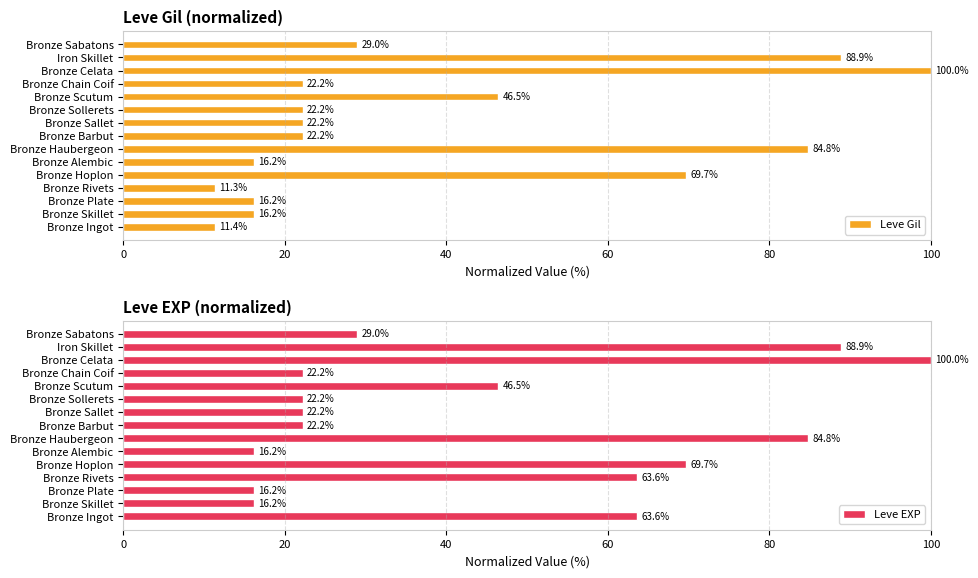

Count the number of data series in this chart.

2